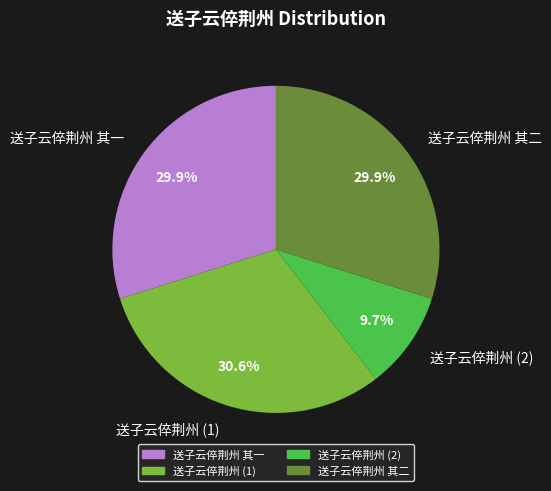

Which slice is the largest?

送子云倅荆州 (1)